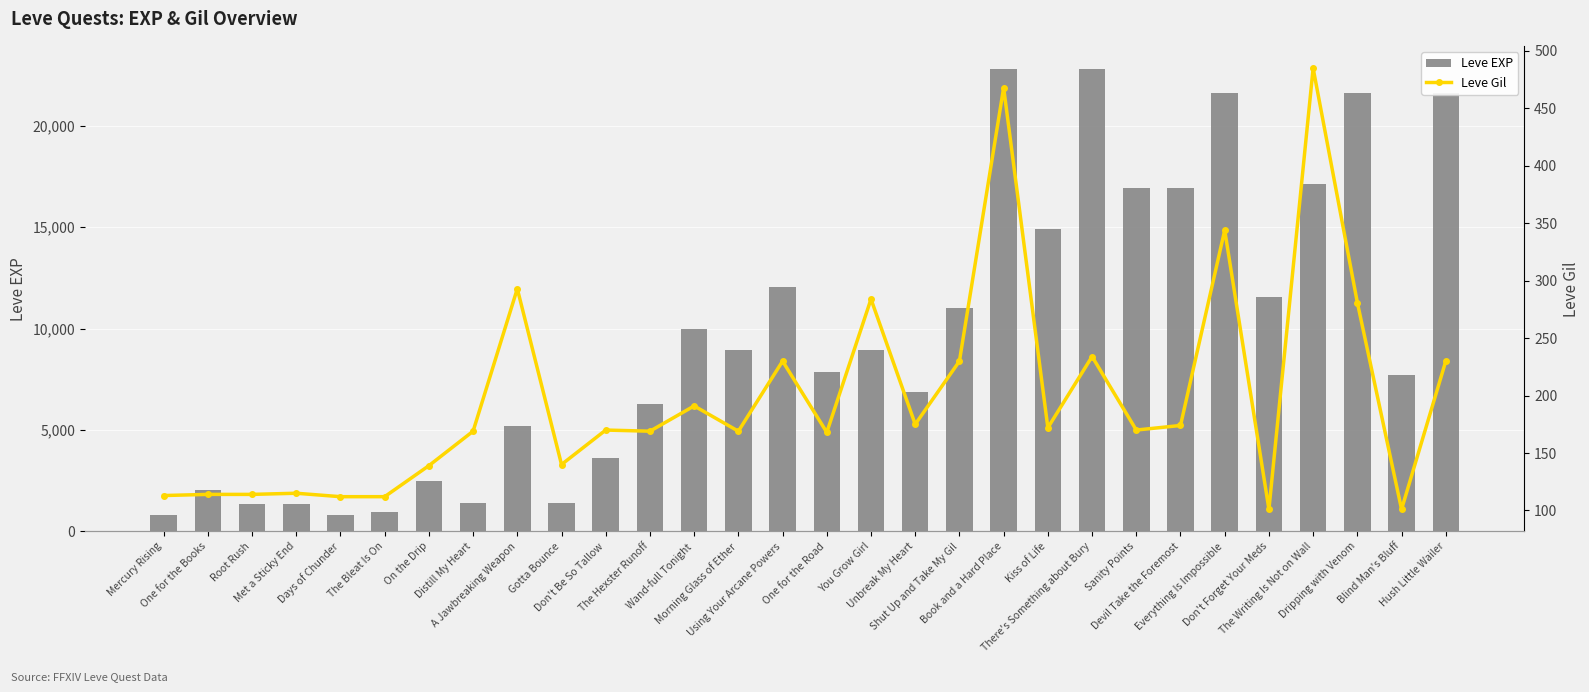

At which category does the chart reach its minimum across all series?

Don't Forget Your Meds